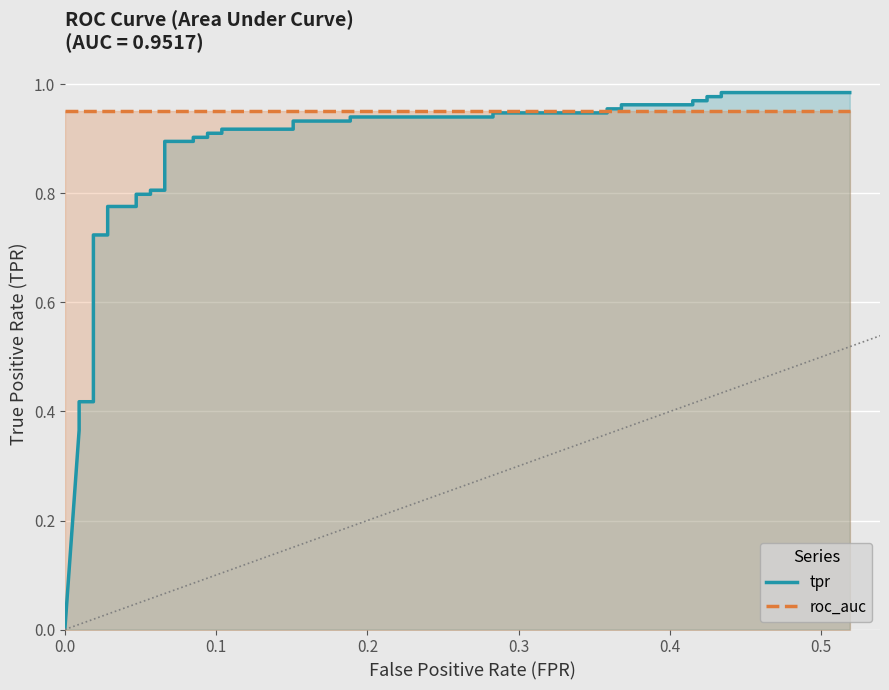

Is the value of roc_auc at 20 greater than the value of tpr at 7?

Yes